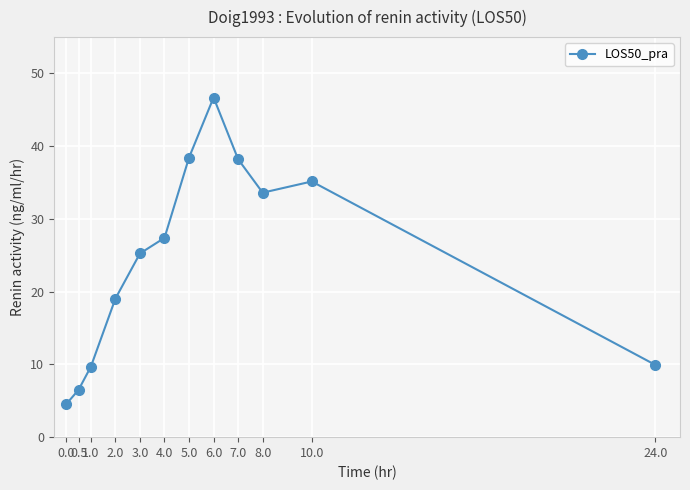

What is the value of the 3rd point from the left?

9.7